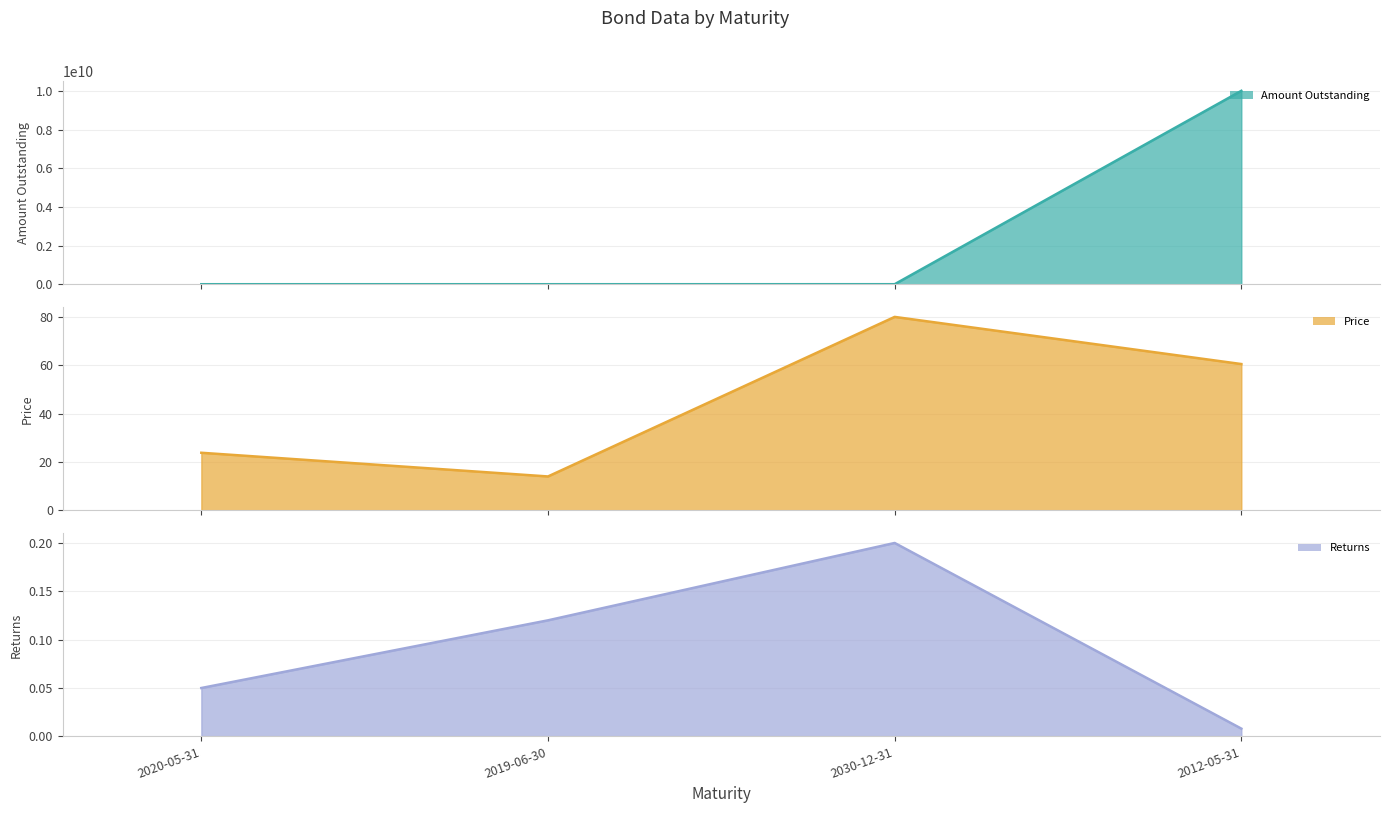

What value does the amount_outstanding series have at 2030-12-31?

1000000.0